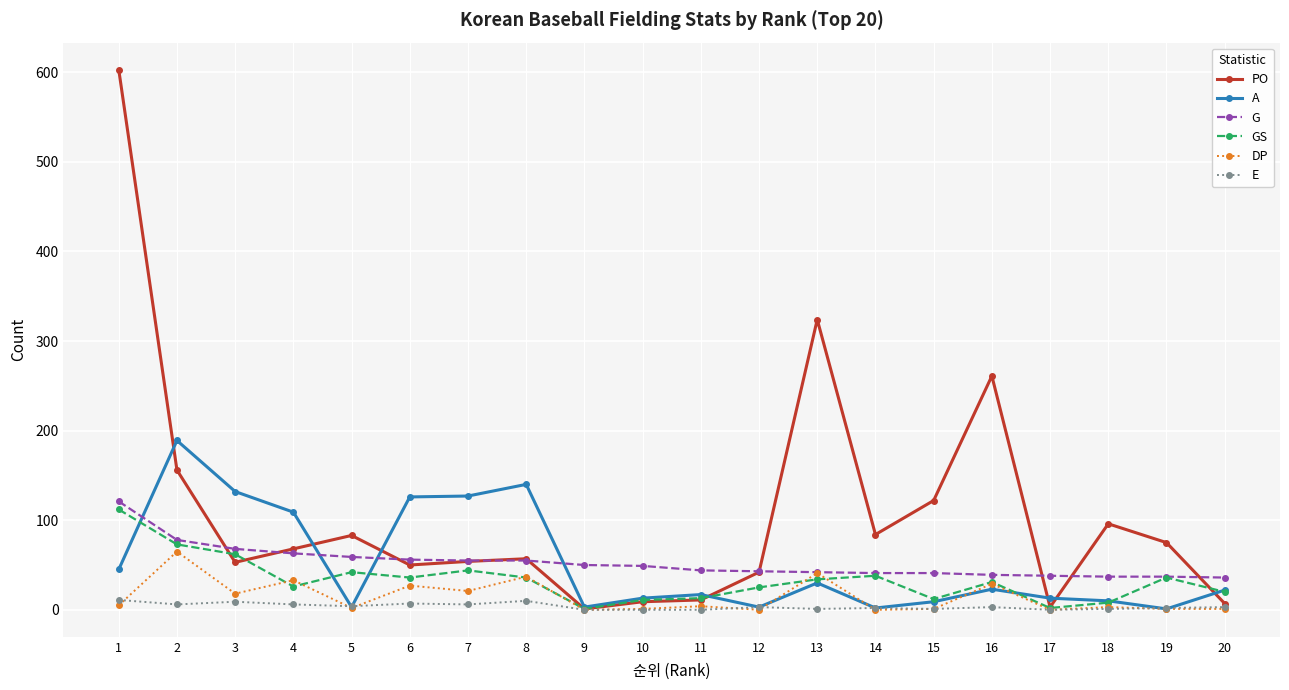

Which series has the largest total across all categories?

PO